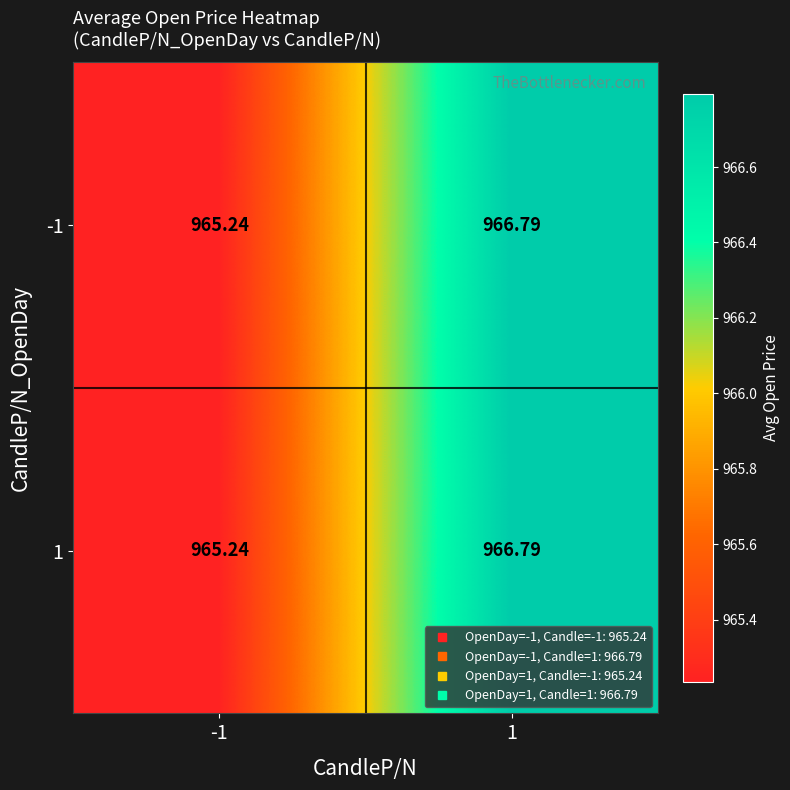

Is the value of -1 at 1 greater than the value of 1 at -1?

Yes